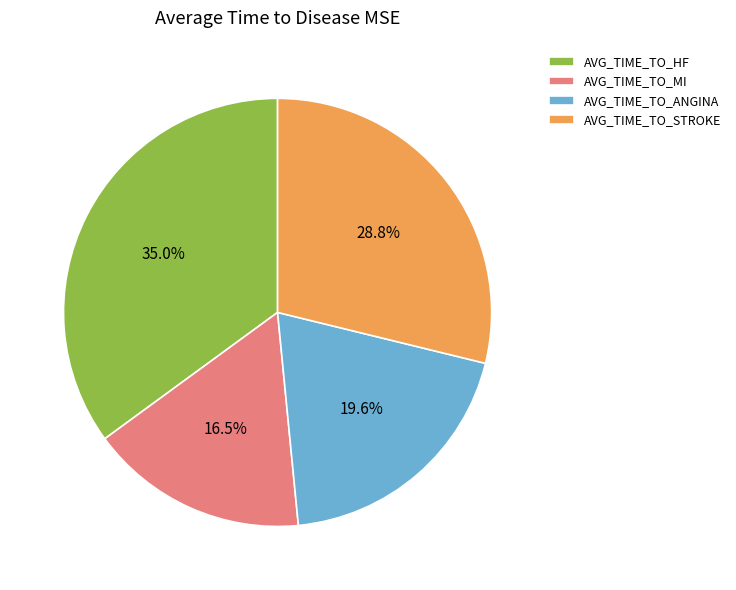

What percentage is NOT represented by AVG_TIME_TO_HF?

65.0%